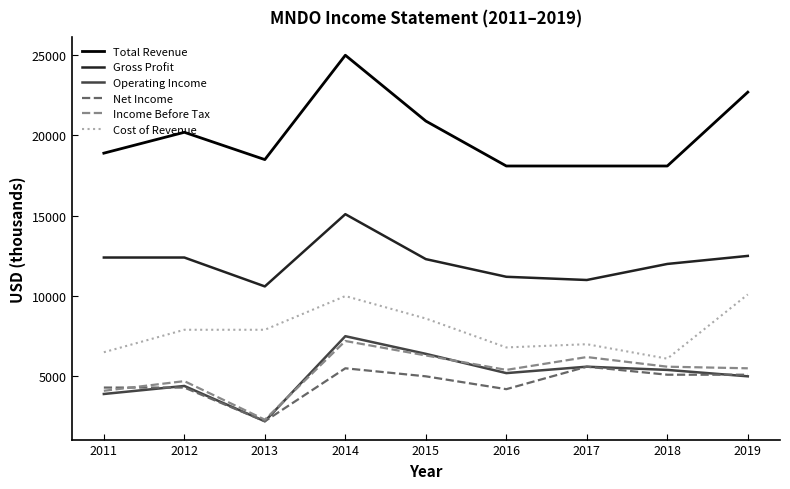

What are all the series names shown in the legend?

Total Revenue, Gross Profit, Operating Income, Net Income, Income Before Tax, Cost of Revenue